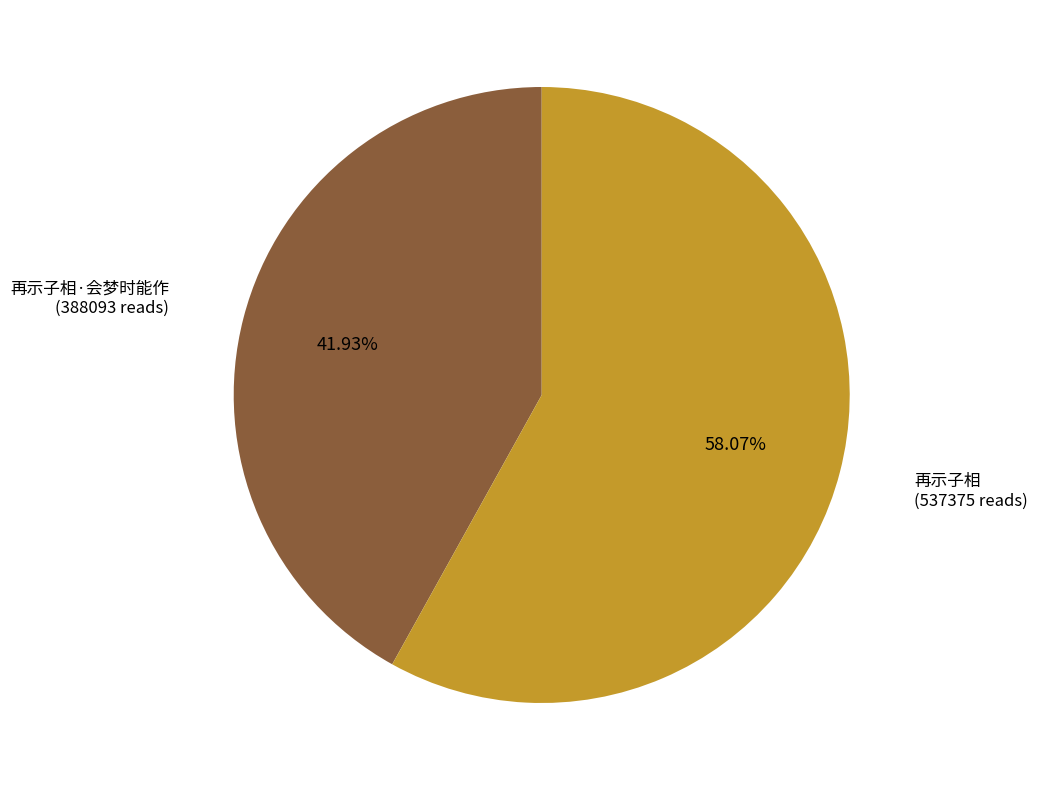

To the nearest percent, what percentage of the pie is 再示子相·会梦时能作?

42%